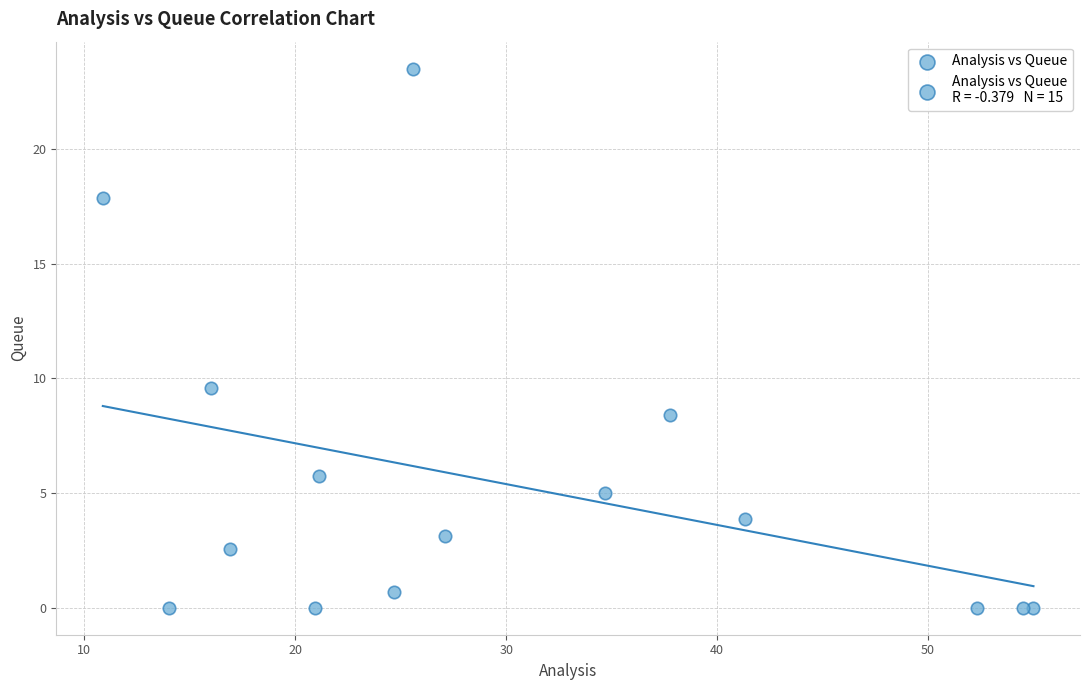

What Y value in the scatter plot is closest to 11?

9.6